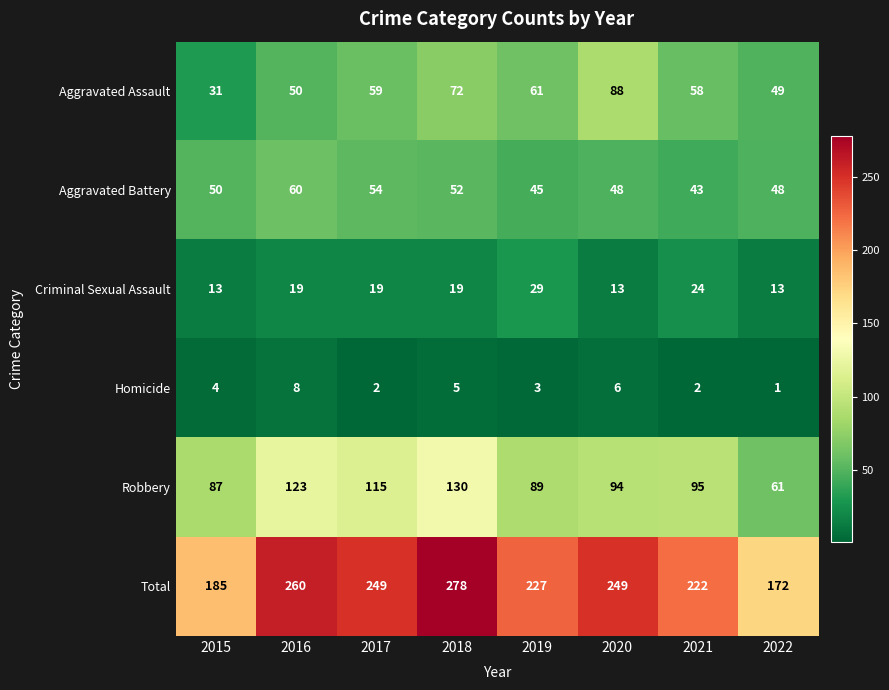

What is the difference between the highest and lowest values at 2021?

220